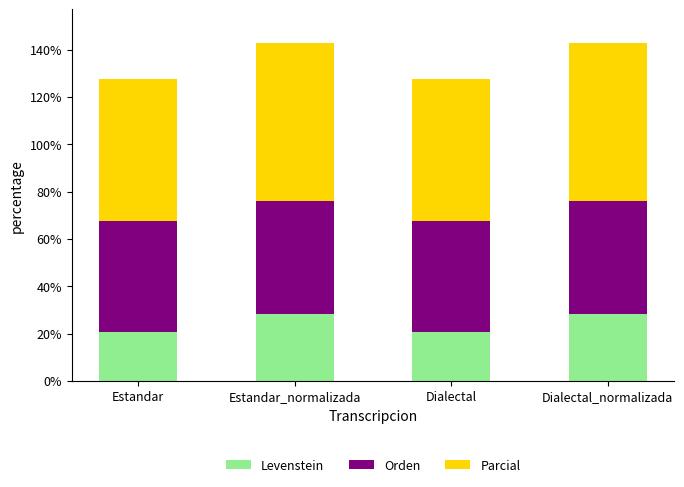

The value of Levenstein at Dialectal is 20.8. True or false?

True